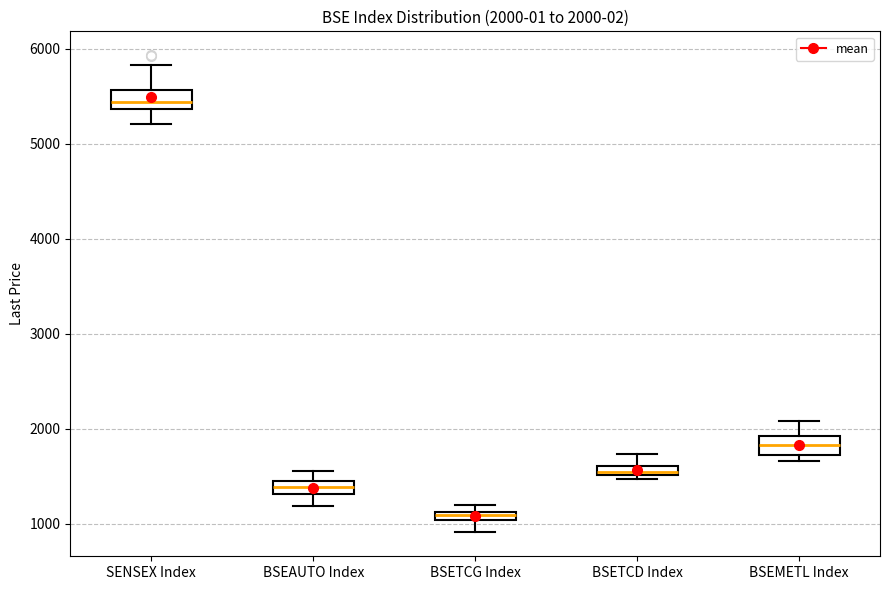

Which box's median line is the highest?

SENSEX Index